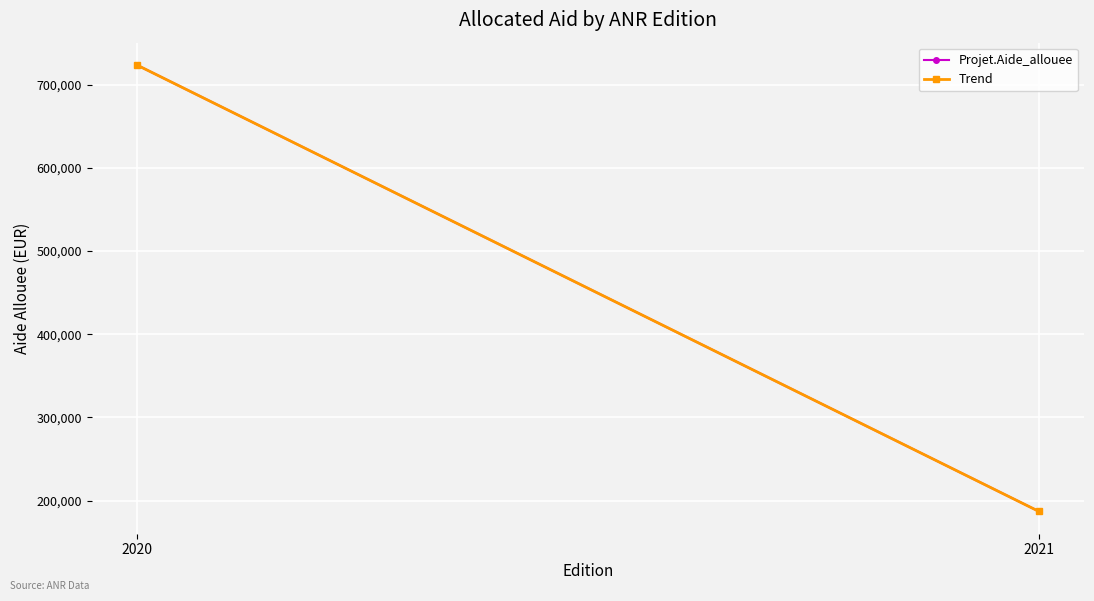

Is it true that Projet.Aide_allouee equals 186928 at 2021?

True